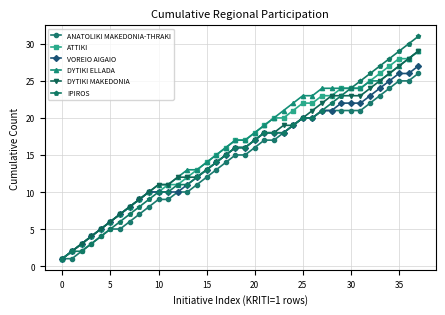

The VOREIO AIGAIO series shows 17 at 20. True or false?

True